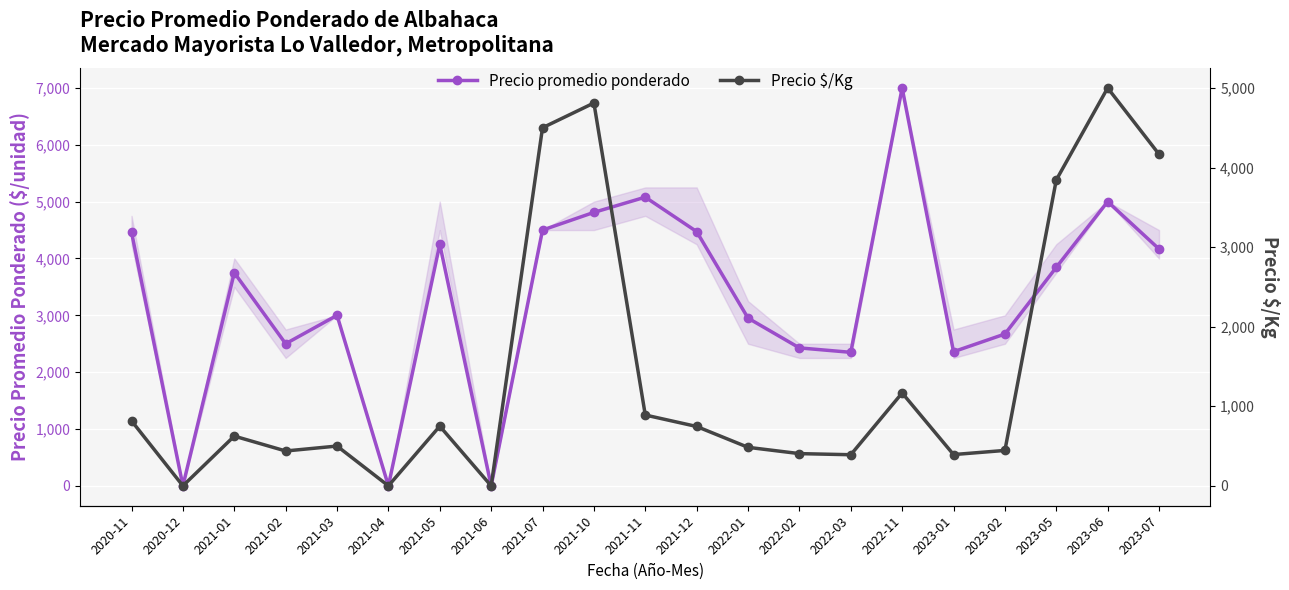

Rank the categories by Precio promedio ponderado value from lowest to highest.

2020-12, 2021-04, 2021-06, 2022-03, 2023-01, 2022-02, 2021-02, 2023-02, 2022-01, 2021-03, 2021-01, 2023-05, 2023-07, 2021-05, 2020-11, 2021-12, 2021-07, 2021-10, 2023-06, 2021-11, 2022-11